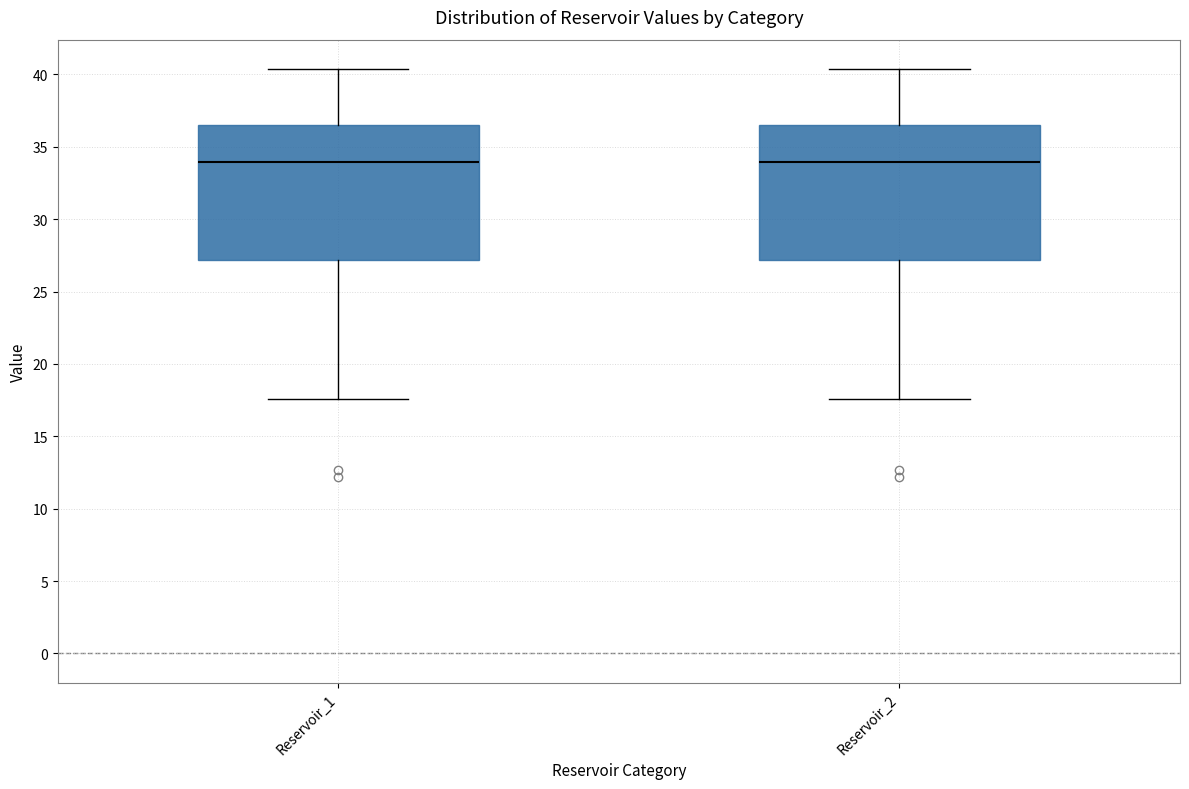

Where is the upper edge of the box for Reservoir_1 on the y-axis? The values are not printed on the chart, so give them approximately, as read against the axis.

36.5